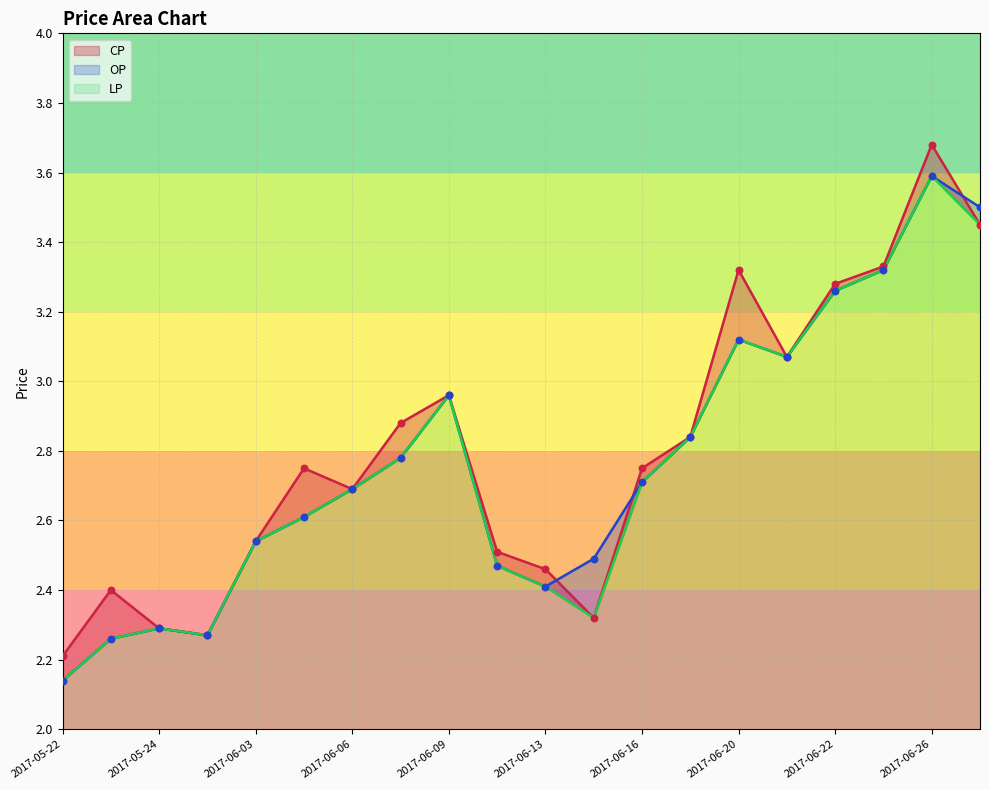

What is the total value across all series at 2017-05-23?

6.9